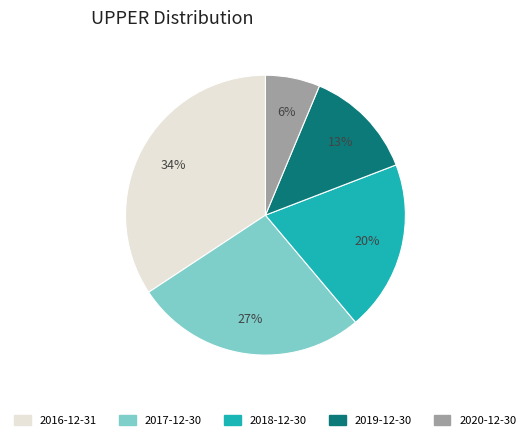

To the nearest percent, what is the difference between the largest and smallest slice percentages?

28%